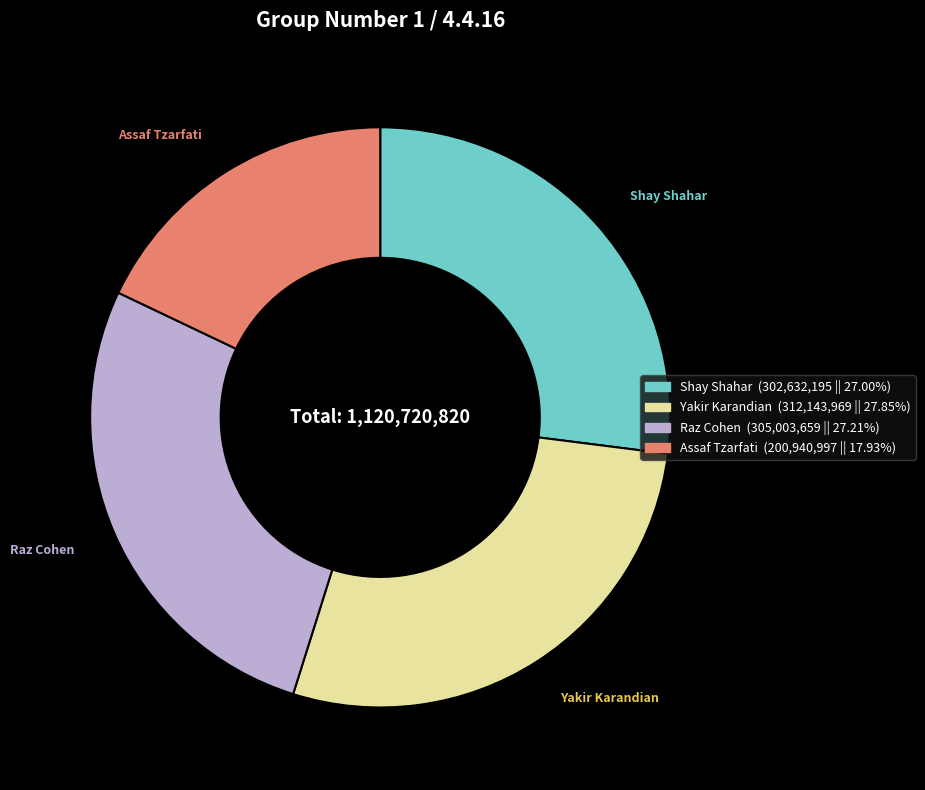

Does Shay Shahar account for over 50% of the chart?

No